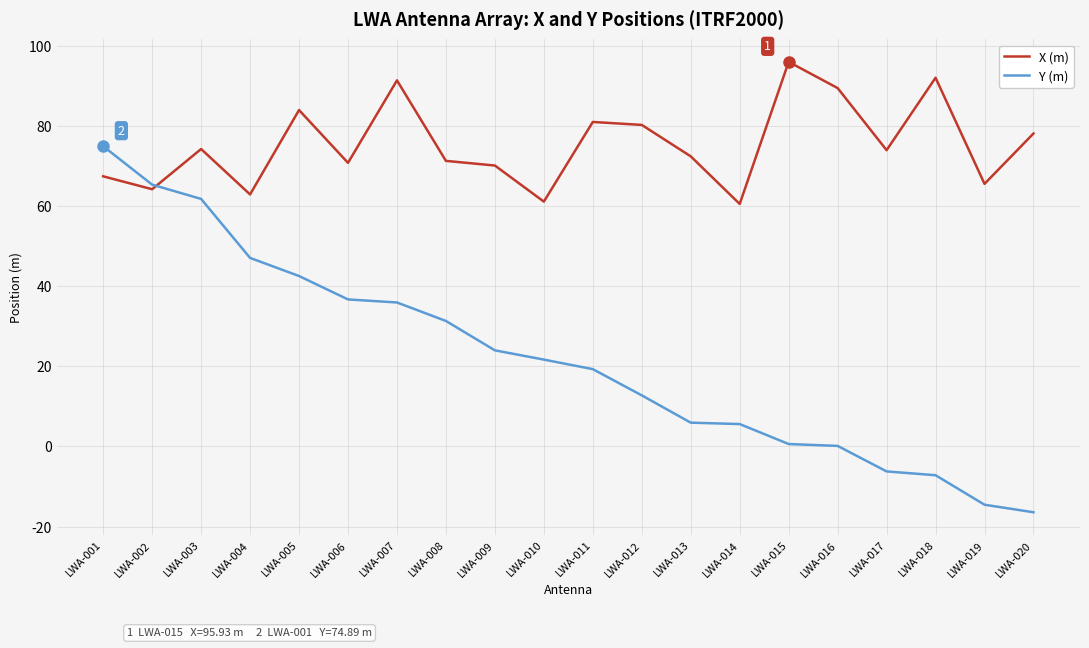

Is the value of X (m) at LWA-015 greater than the value of Y (m) at LWA-003?

Yes